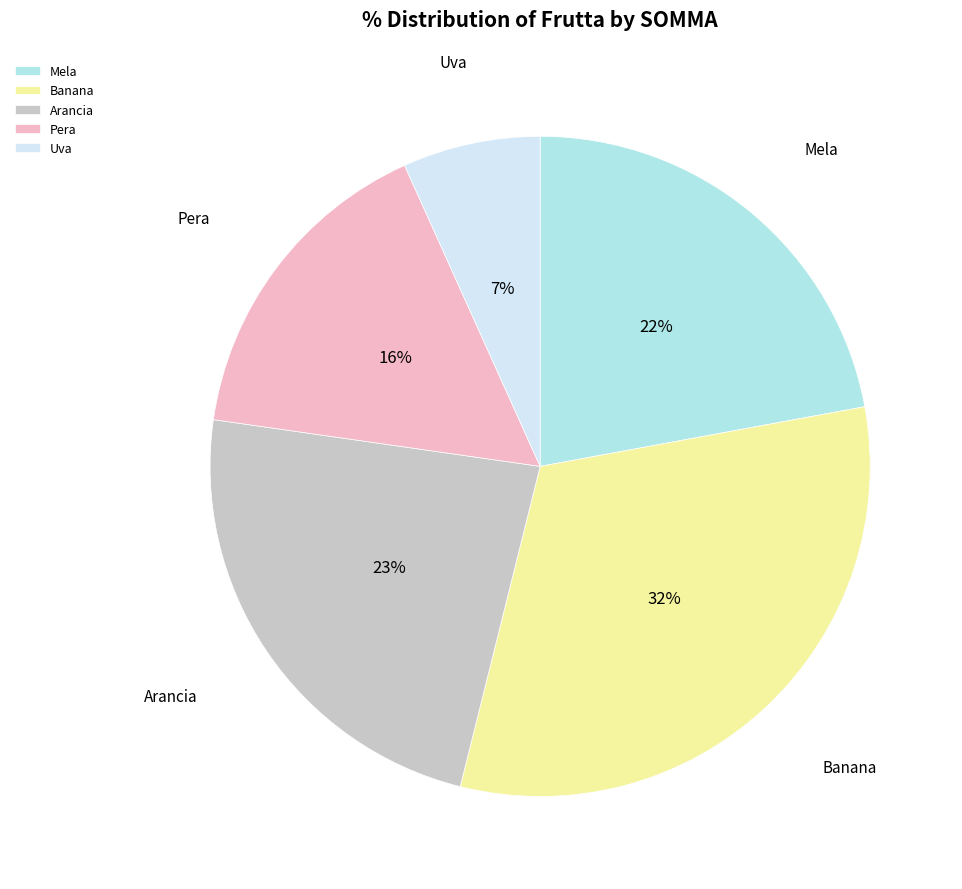

To the nearest percent, what is the difference between the Arancia and Pera slice percentages?

7%